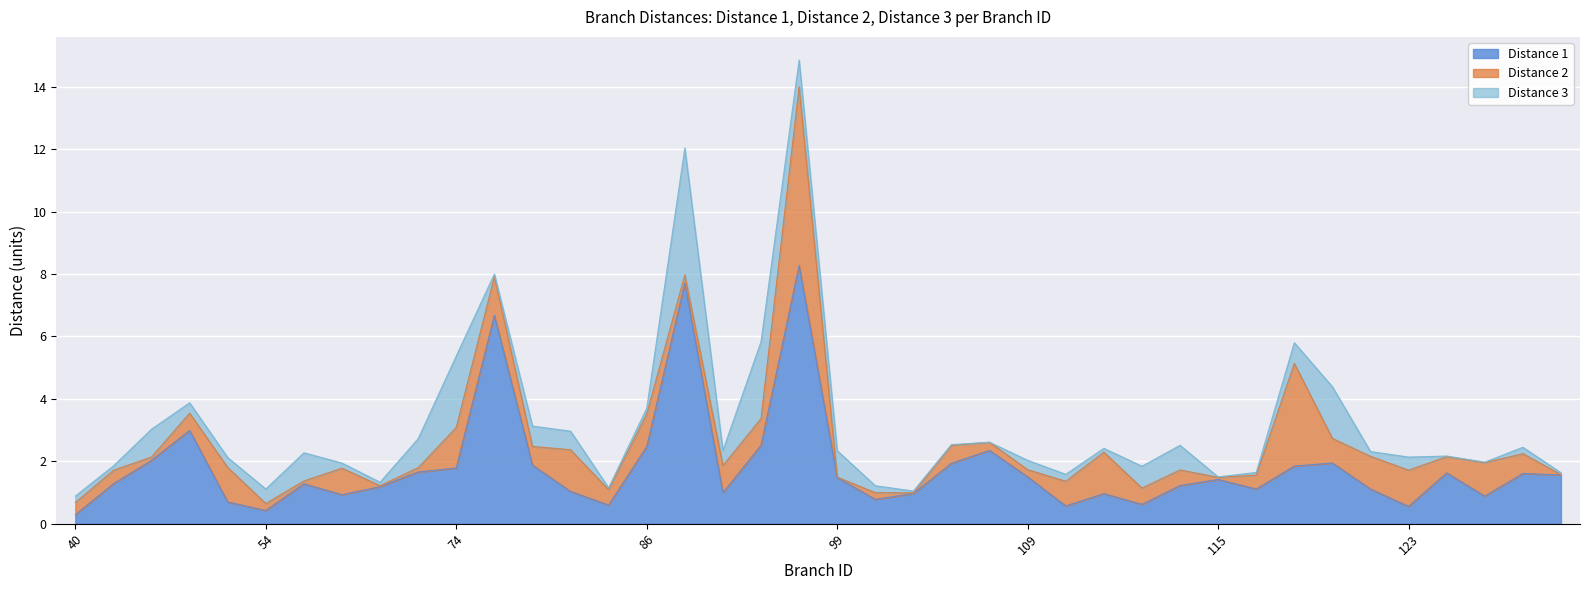

True or false: Distance 1 has a value of 1.5 at 109.

True